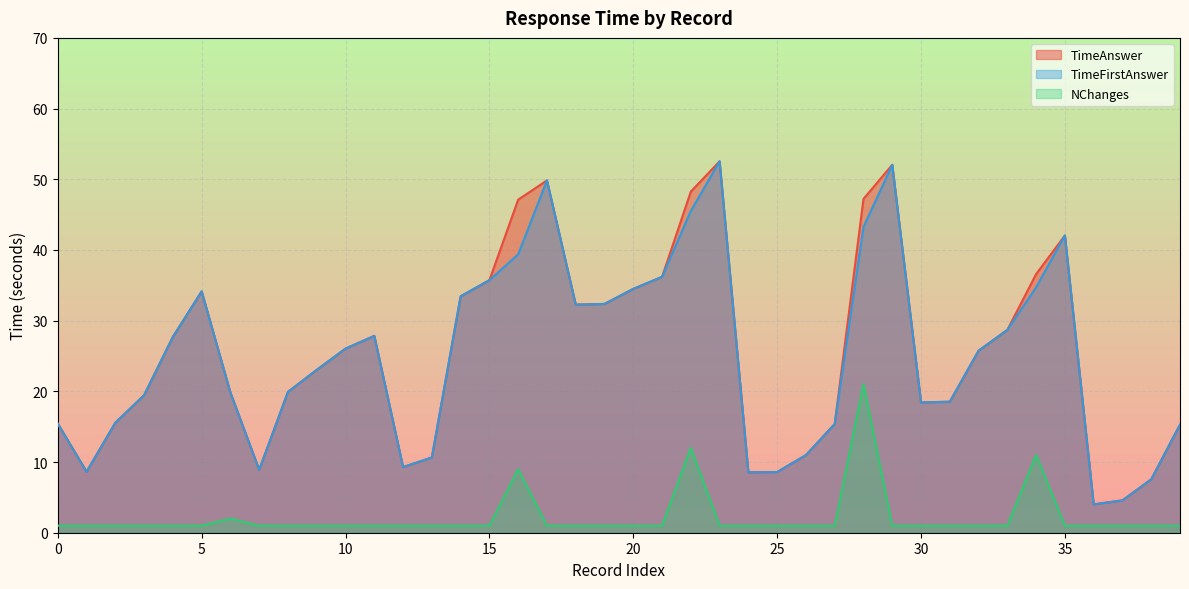

At which category does the chart reach its peak across all series?

23